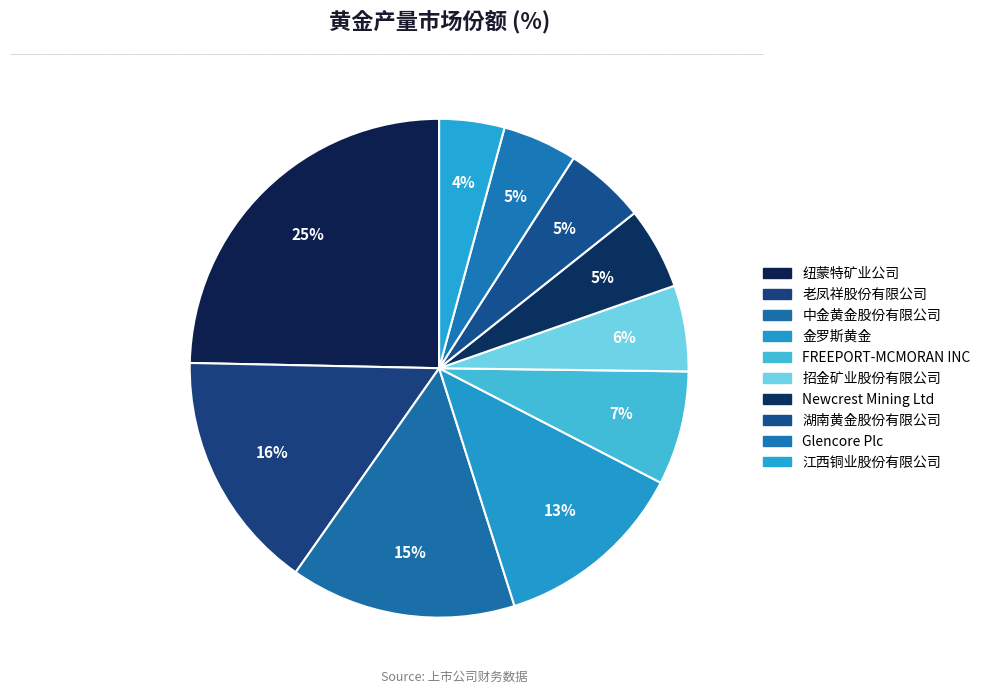

To the nearest percent, what portion does 江西铜业股份有限公司 represent?

4%